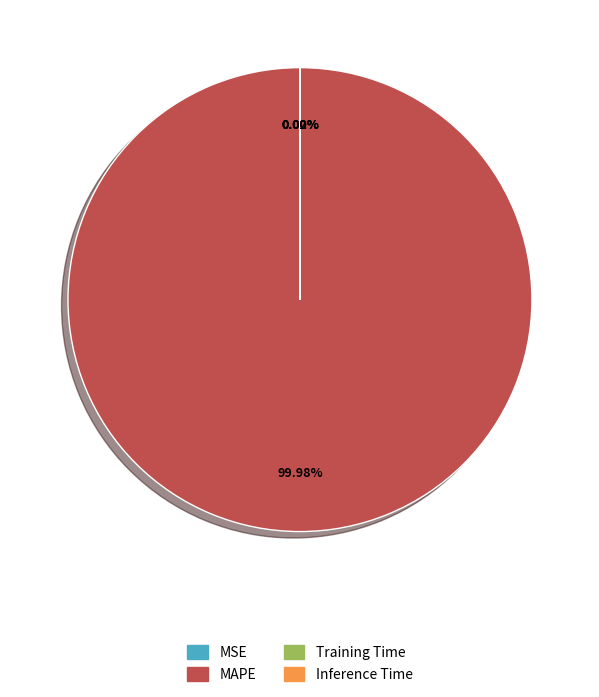

Is there any slice that represents more than half of the pie?

Yes